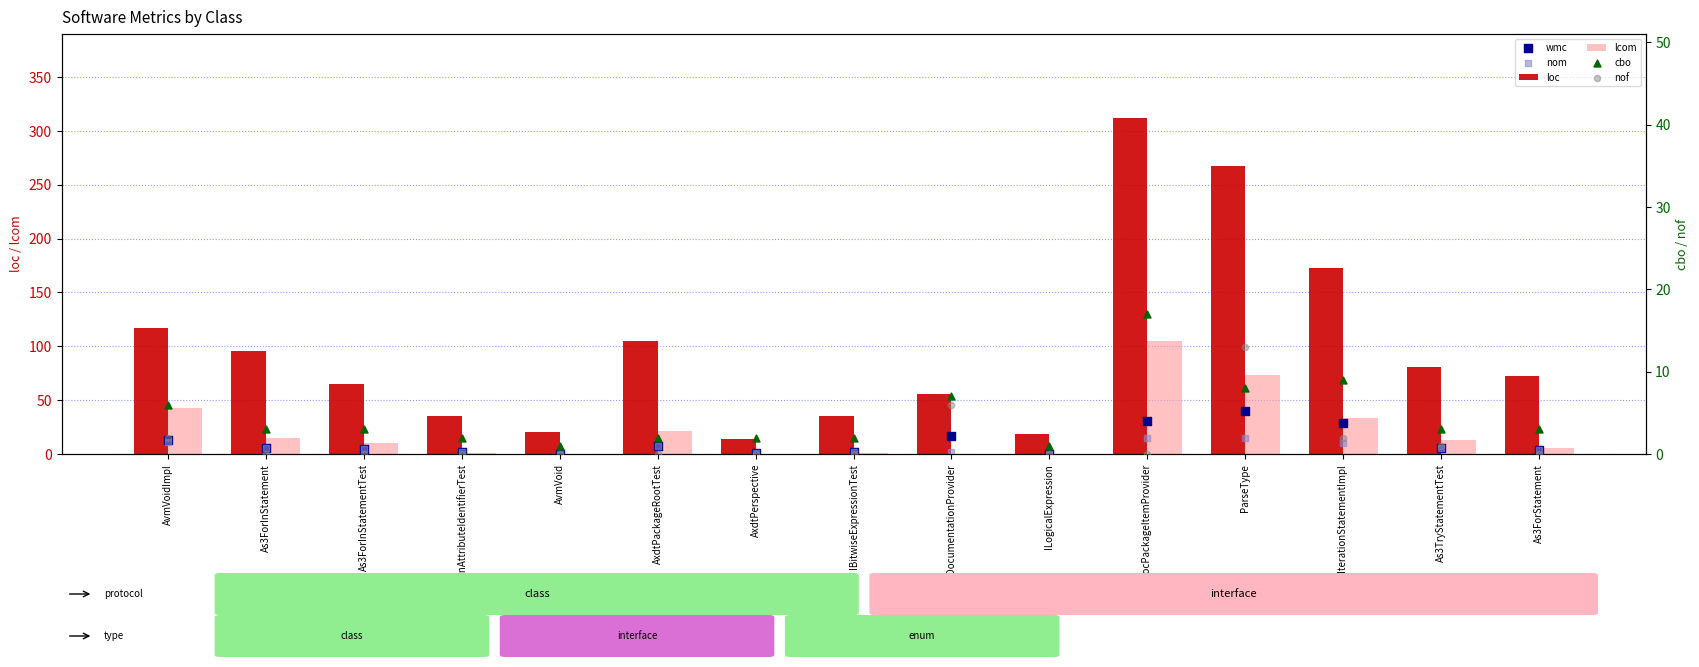

Is the value of loc at As3ForInStatement greater than the value of nom at ParseType?

Yes